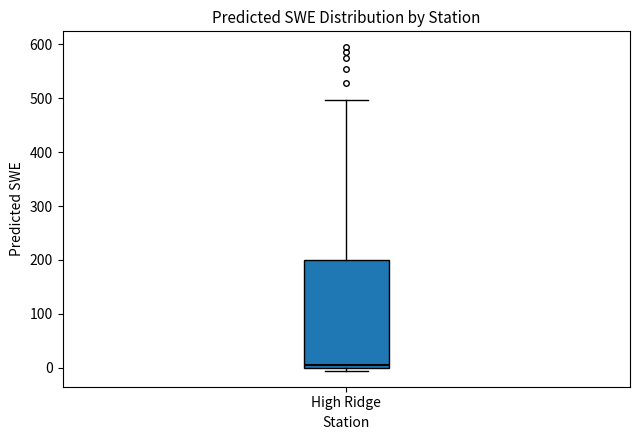

Transcribe this box plot: give where the median line is, the range the box spans, and where the two whiskers end, as read against the y-axis. The values are not printed on the chart, so give them approximately, as read against the axis.

median 0 (just above the box's lower edge), box 0 to 200, whiskers -10 to 500